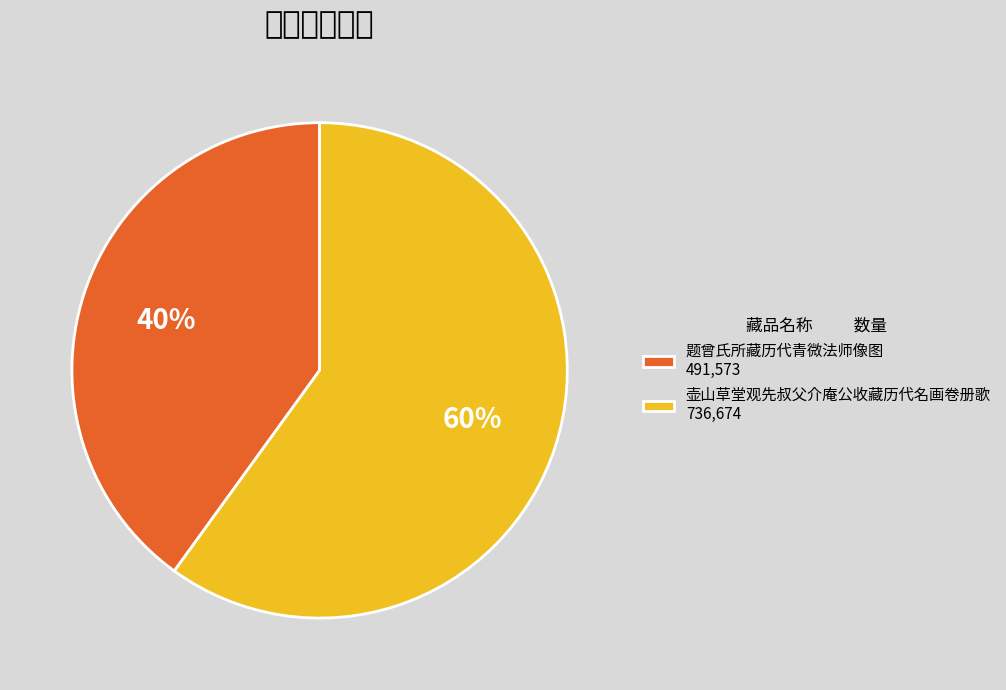

What percentage do 壶山草堂观先叔父介庵公收藏历代名画卷册歌 and 题曾氏所藏历代青微法师像图 together represent?

100.0%